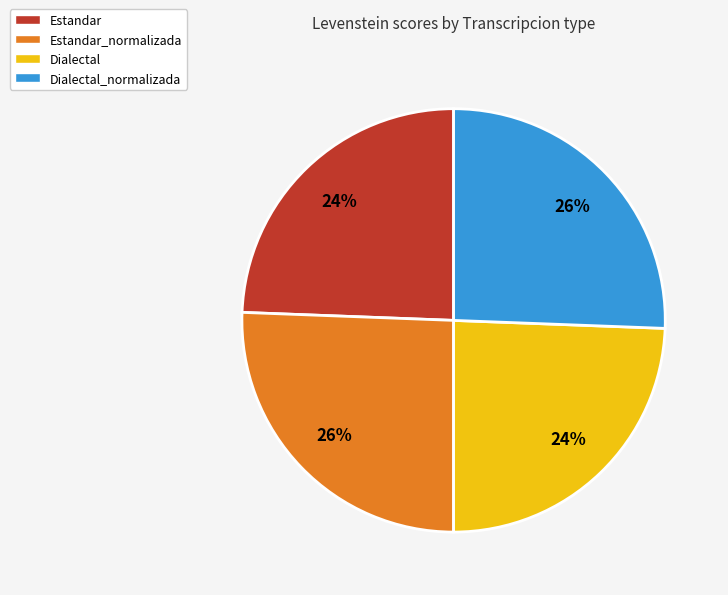

To the nearest percent, what portion does Estandar represent?

24%